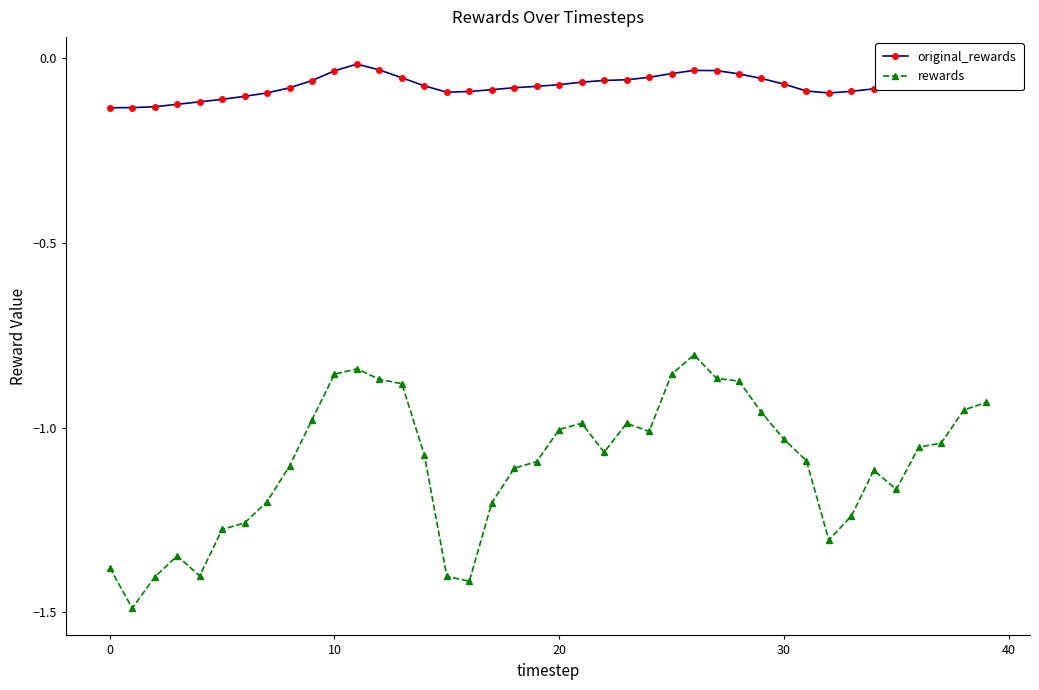

True or false: rewards has more than 2 points higher than both neighbors.

True